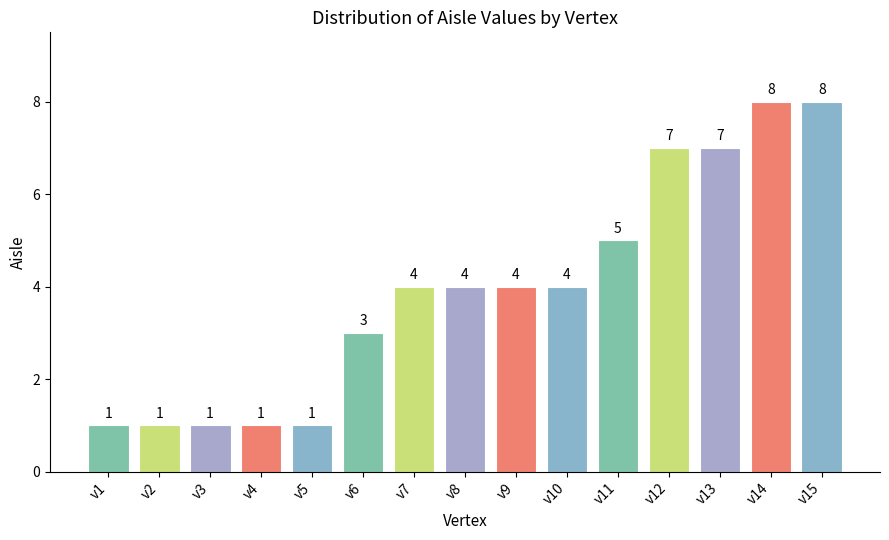

Approximately how many times larger is the value at v7 compared to v14?

0.5